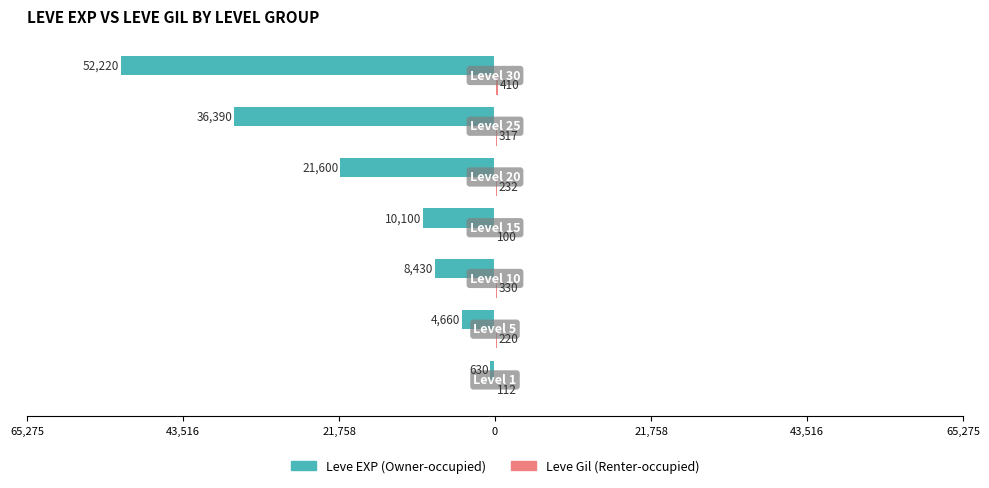

How many groups of bars are there?

7